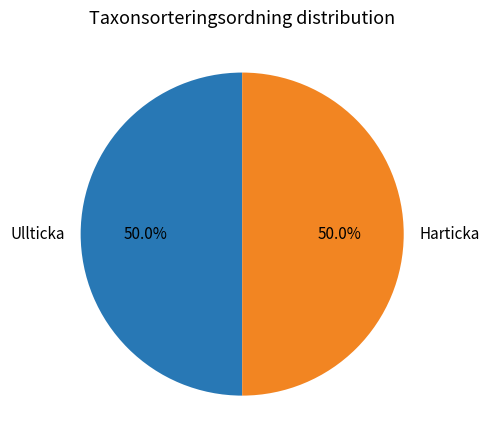

True or false: Harticka accounts for 50% of the total.

True